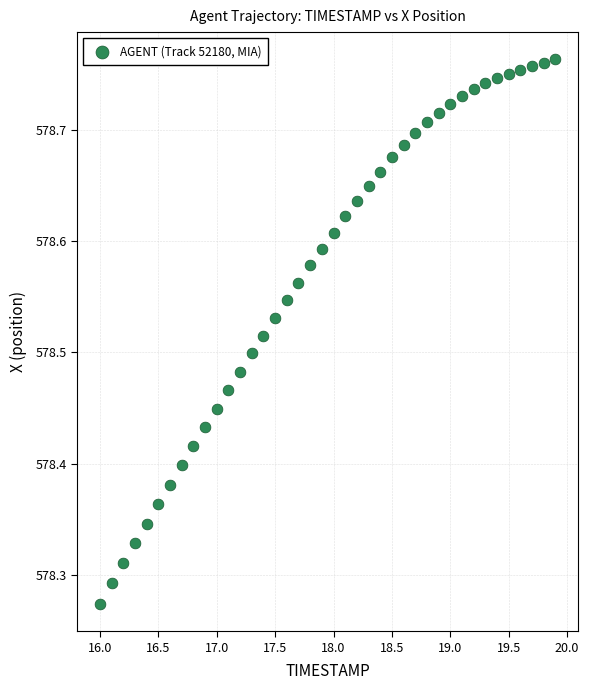

What is the range of Y values (max minus min)?

0.5